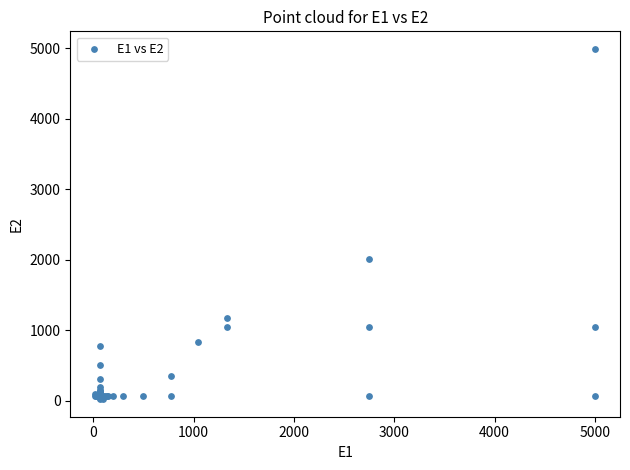

What Y value in the scatter plot is closest to 2505?

2013